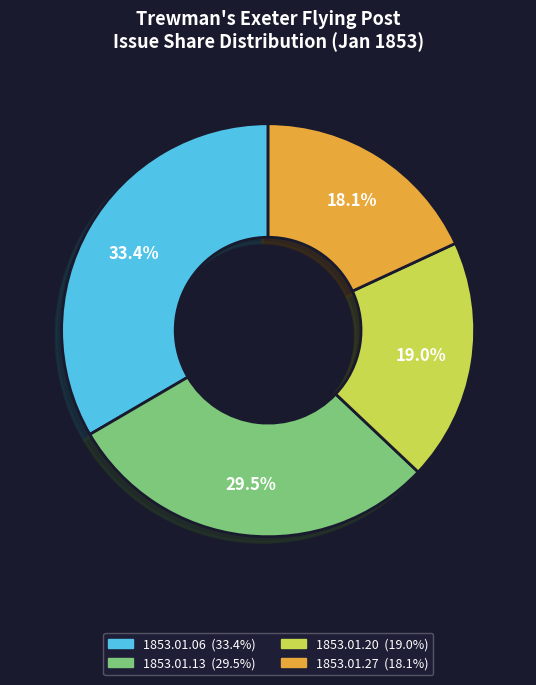

To the nearest percent, what is the difference between the 1853.01.13 and 1853.01.06 slice percentages?

4%